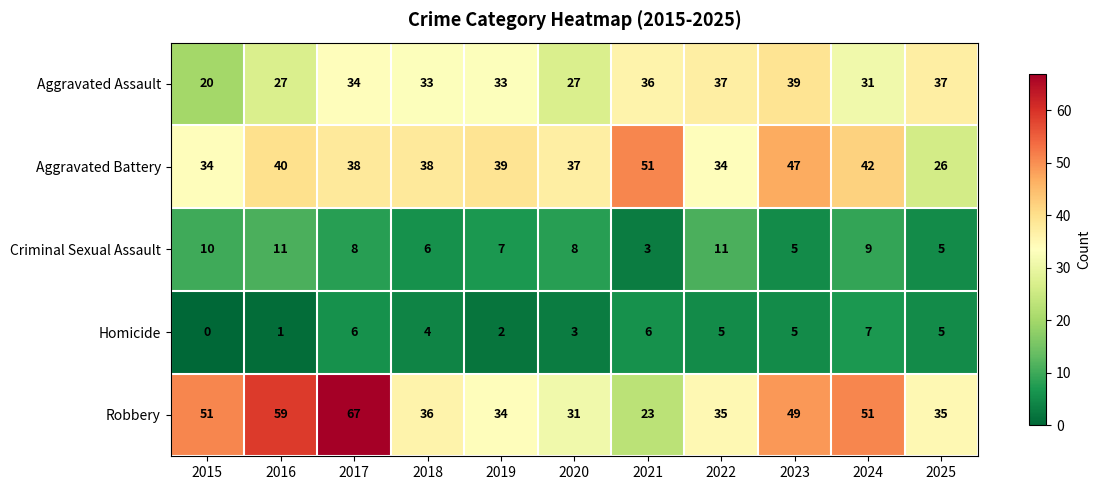

What is the difference between the maximum and minimum values in the Criminal Sexual Assault series?

8